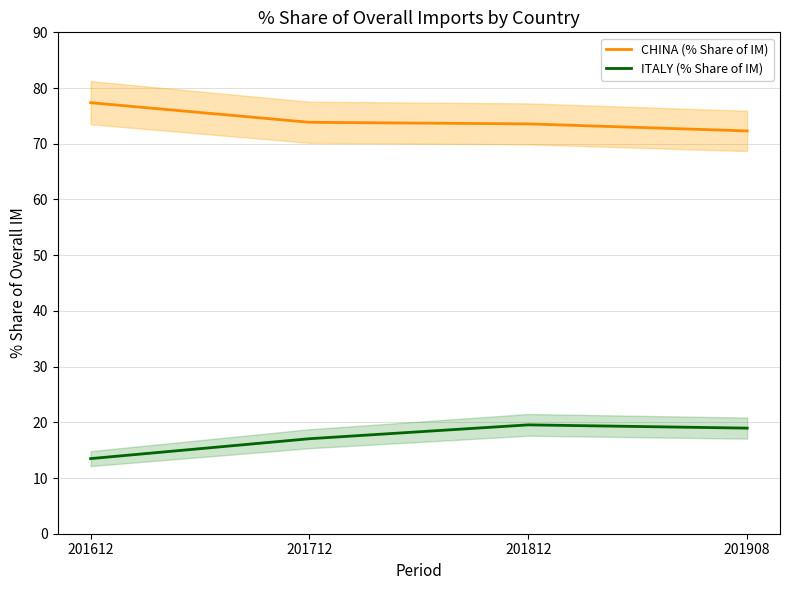

Read the ITALY (% Share of IM) value at 201712.

17.1